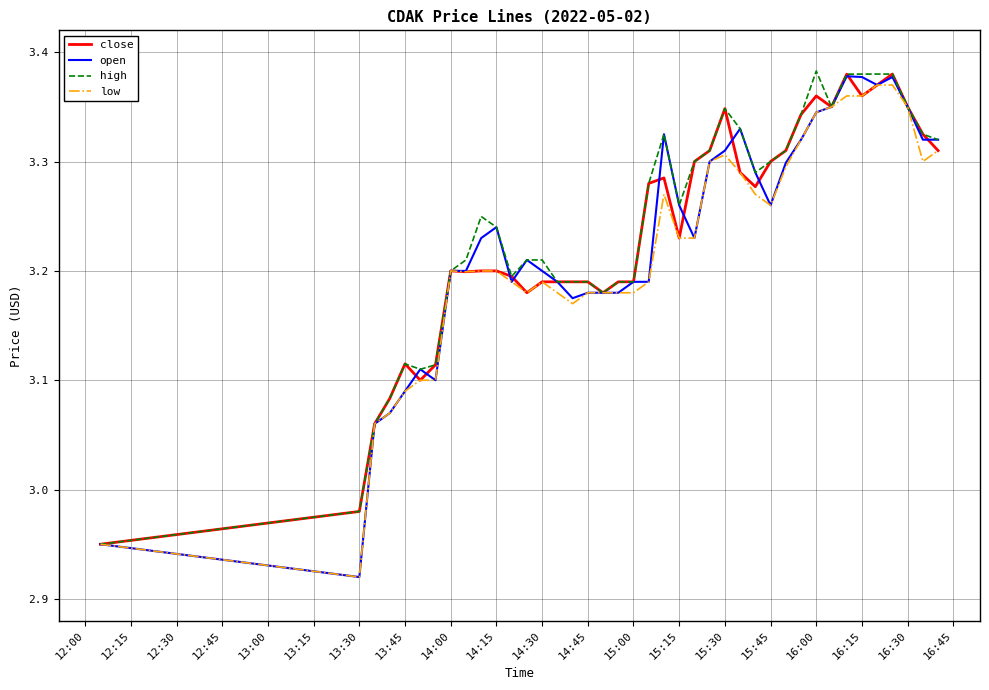

Which series has the widest spread of values?

open